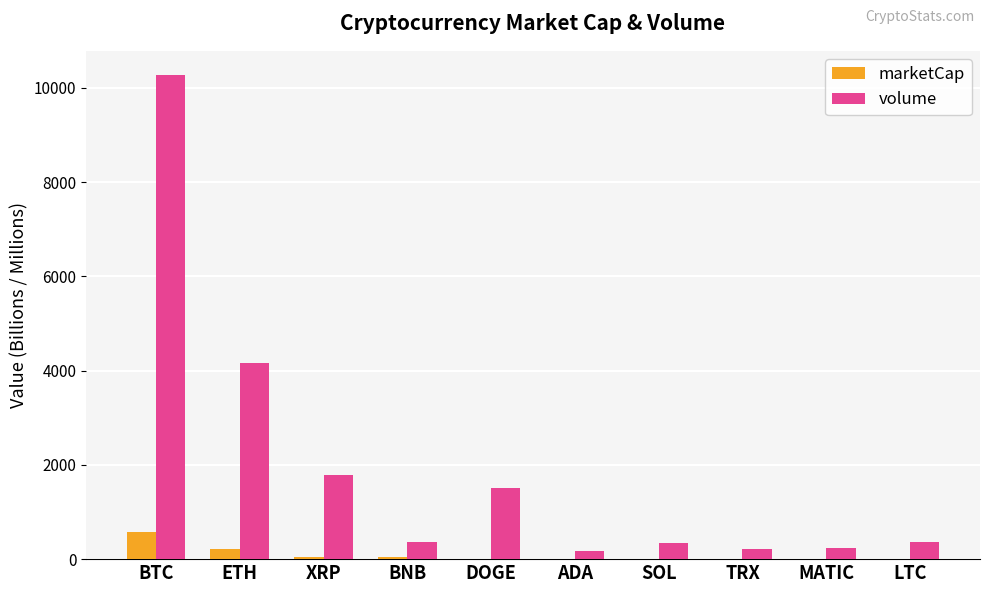

Which series has the largest total across all categories?

volume